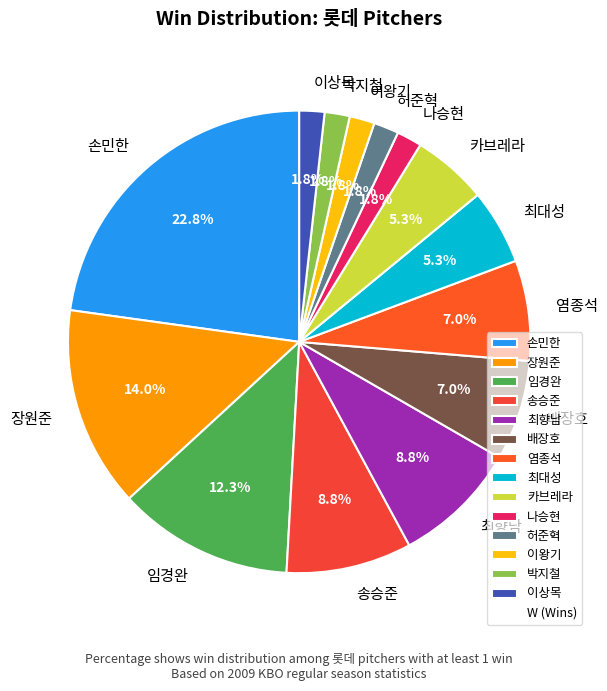

To the nearest percent, what is the difference between the largest and smallest slice percentages?

21%